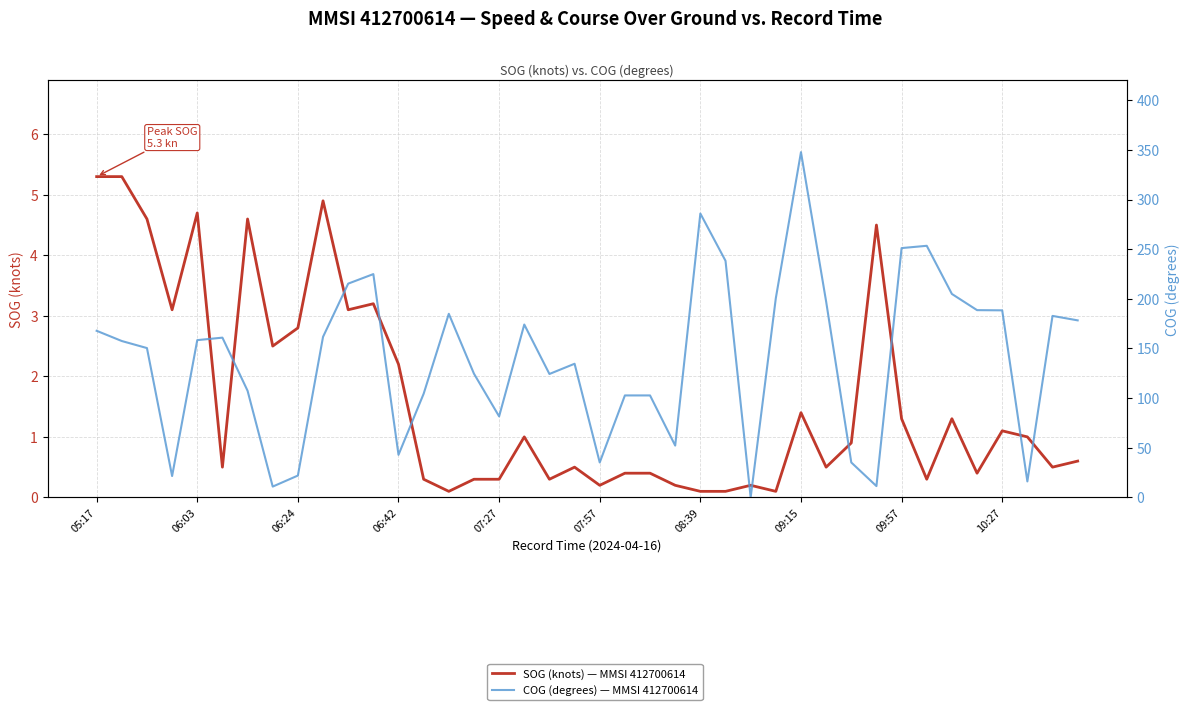

Is this an area chart (filled region under the line)?

No